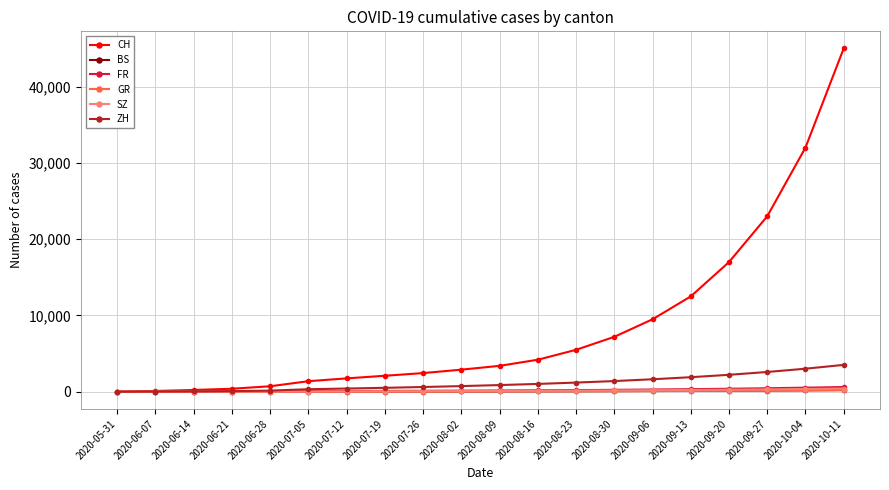

What is the total value across all series at 2020-08-23?

7211